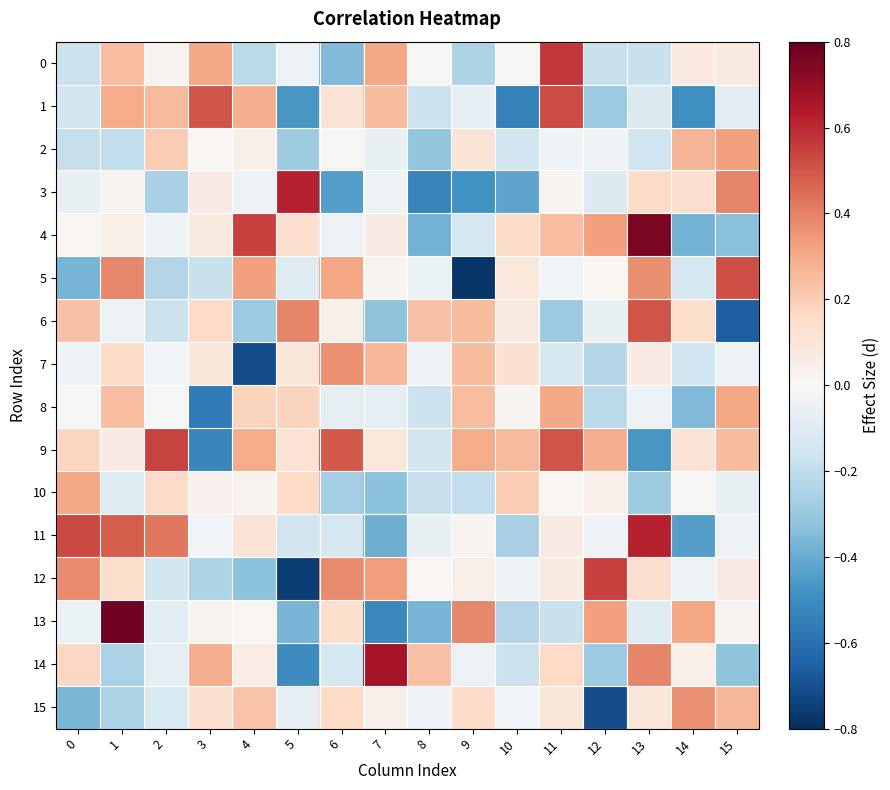

Reading left to right, list all the values displayed in this chart.

0: 0=-0.2	1=0.2	2=0.0	3=0.3	4=-0.2	5=-0.0	6=-0.4	7=0.3	8=0.0	9=-0.2	10=0.0	11=0.6	12=-0.2	13=-0.2	14=0.1	15=0.1
1: 0=-0.1	1=0.3	2=0.3	3=0.5	4=0.3	5=-0.5	6=0.1	7=0.3	8=-0.2	9=-0.1	10=-0.5	11=0.5	12=-0.3	13=-0.1	14=-0.5	15=-0.1
2: 0=-0.2	1=-0.2	2=0.2	3=0.0	4=0.0	5=-0.3	6=0.0	7=-0.1	8=-0.3	9=0.1	10=-0.2	11=-0.0	12=-0.0	13=-0.2	14=0.3	15=0.3
3: 0=-0.1	1=0.0	2=-0.3	3=0.1	4=-0.0	5=0.6	6=-0.4	7=-0.0	8=-0.5	9=-0.5	10=-0.4	11=0.0	12=-0.1	13=0.1	14=0.1	15=0.4
4: 0=0.0	1=0.0	2=-0.0	3=0.1	4=0.5	5=0.1	6=-0.0	7=0.1	8=-0.4	9=-0.1	10=0.1	11=0.2	12=0.3	13=0.8	14=-0.4	15=-0.3
5: 0=-0.4	1=0.4	2=-0.2	3=-0.2	4=0.3	5=-0.1	6=0.3	7=0.0	8=-0.1	9=-0.8	10=0.1	11=-0.0	12=0.0	13=0.4	14=-0.1	15=0.5
6: 0=0.2	1=-0.0	2=-0.2	3=0.2	4=-0.3	5=0.4	6=0.0	7=-0.3	8=0.2	9=0.3	10=0.1	11=-0.3	12=-0.1	13=0.5	14=0.1	15=-0.7
7: 0=-0.0	1=0.1	2=-0.0	3=0.1	4=-0.7	5=0.1	6=0.4	7=0.3	8=-0.0	9=0.3	10=0.1	11=-0.1	12=-0.2	13=0.1	14=-0.2	15=-0.0
8: 0=-0.0	1=0.2	2=-0.0	3=-0.6	4=0.2	5=0.2	6=-0.1	7=-0.1	8=-0.2	9=0.2	10=0.0	11=0.3	12=-0.2	13=-0.0	14=-0.4	15=0.3
9: 0=0.2	1=0.1	2=0.5	3=-0.5	4=0.3	5=0.1	6=0.5	7=0.1	8=-0.1	9=0.3	10=0.3	11=0.5	12=0.3	13=-0.5	14=0.1	15=0.3
10: 0=0.3	1=-0.1	2=0.2	3=0.0	4=0.0	5=0.2	6=-0.3	7=-0.3	8=-0.2	9=-0.2	10=0.2	11=0.0	12=0.0	13=-0.3	14=0.0	15=-0.1
11: 0=0.5	1=0.5	2=0.4	3=-0.0	4=0.1	5=-0.1	6=-0.1	7=-0.4	8=-0.1	9=0.0	10=-0.3	11=0.1	12=-0.0	13=0.6	14=-0.4	15=-0.0
12: 0=0.4	1=0.1	2=-0.1	3=-0.2	4=-0.3	5=-0.8	6=0.4	7=0.3	8=0.0	9=0.0	10=-0.0	11=0.1	12=0.5	13=0.1	14=-0.0	15=0.1
13: 0=-0.1	1=0.8	2=-0.1	3=0.0	4=0.0	5=-0.4	6=0.1	7=-0.5	8=-0.4	9=0.4	10=-0.2	11=-0.2	12=0.3	13=-0.1	14=0.3	15=0.0
14: 0=0.2	1=-0.3	2=-0.1	3=0.3	4=0.1	5=-0.5	6=-0.1	7=0.7	8=0.2	9=-0.0	10=-0.2	11=0.2	12=-0.3	13=0.4	14=0.0	15=-0.3
15: 0=-0.4	1=-0.3	2=-0.1	3=0.1	4=0.2	5=-0.1	6=0.2	7=0.0	8=-0.0	9=0.1	10=-0.0	11=0.1	12=-0.7	13=0.1	14=0.4	15=0.3